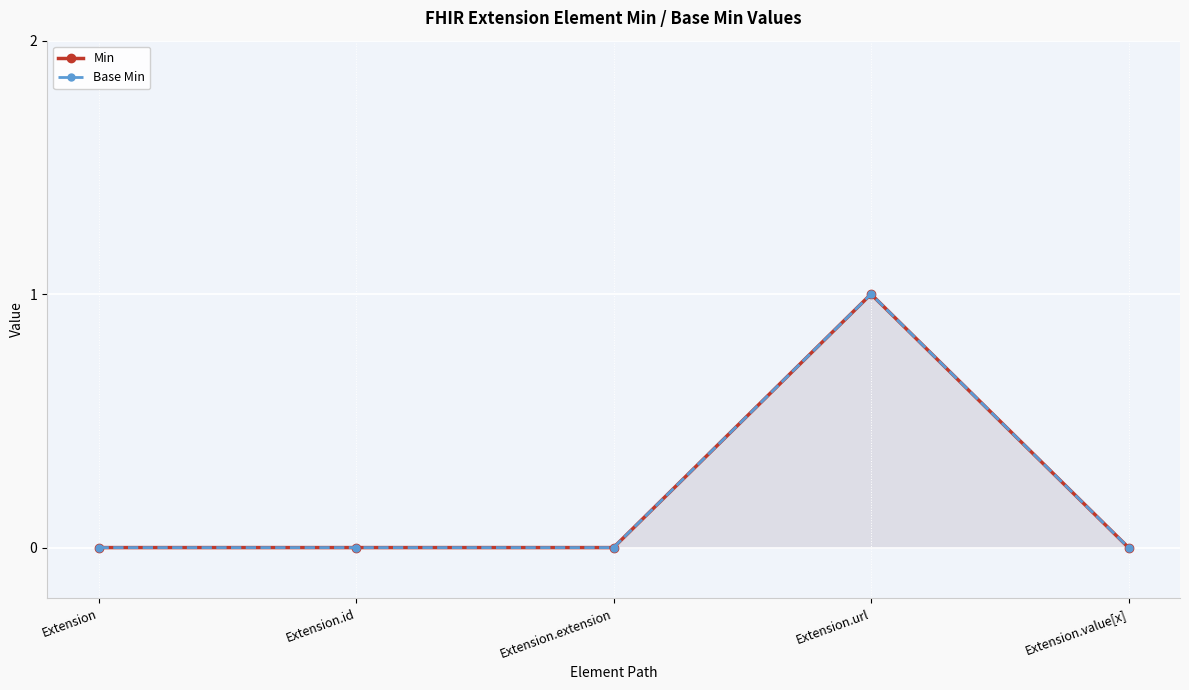

How many values in Base Min are above zero?

1